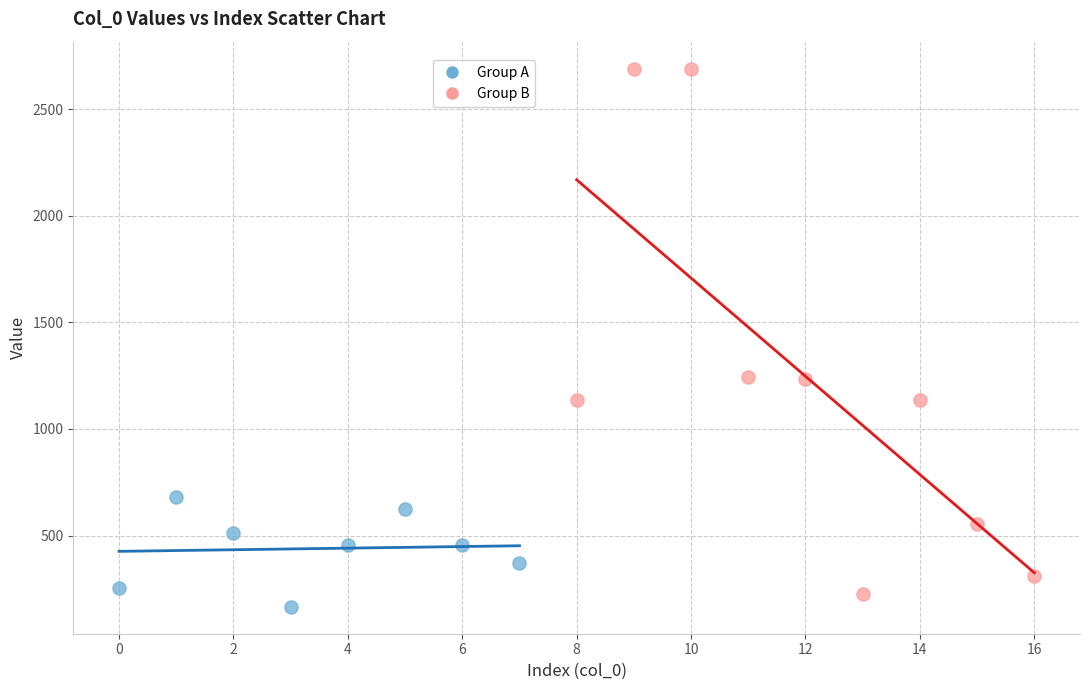

Which series reaches the maximum Y coordinate?

Group B